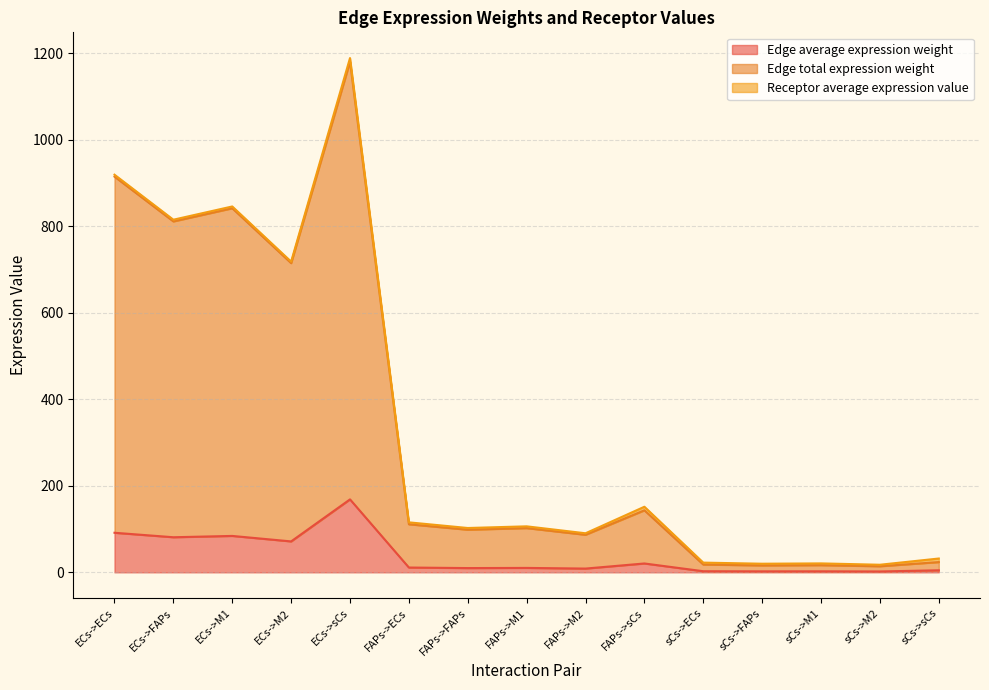

Does the chart have visible grid lines?

Yes